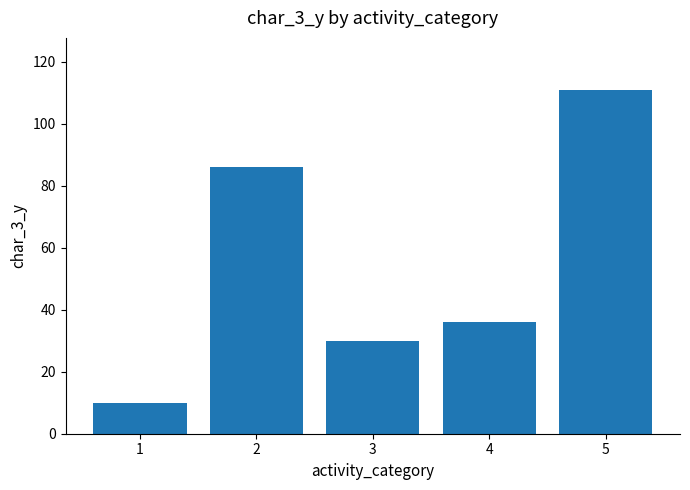

What is the difference between the second highest and minimum values?

76